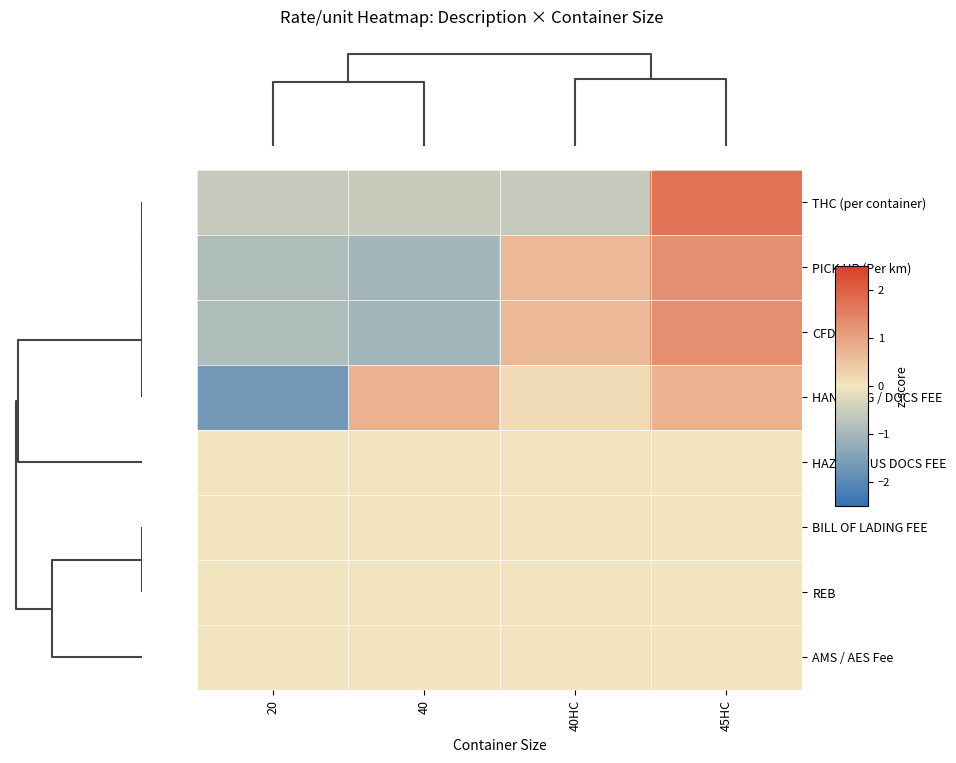

Reading left to right, list all the values displayed in this chart.

THC (per container): 20=-0.6	40=-0.6	40HC=-0.6	45HC=1.7
PICK UP (Per km): 20=-0.9	40=-1.1	40HC=0.7	45HC=1.3
CFD: 20=-0.9	40=-1.1	40HC=0.7	45HC=1.3
HANDLING / DOCS FEE: 20=-1.7	40=0.8	40HC=0.2	45HC=0.8
HAZARDOUS DOCS FEE: 20=0.0	40=0.0	40HC=0.0	45HC=0.0
BILL OF LADING FEE: 20=0.0	40=0.0	40HC=0.0	45HC=0.0
REB: 20=0.0	40=0.0	40HC=0.0	45HC=0.0
AMS / AES Fee: 20=0.0	40=0.0	40HC=0.0	45HC=0.0